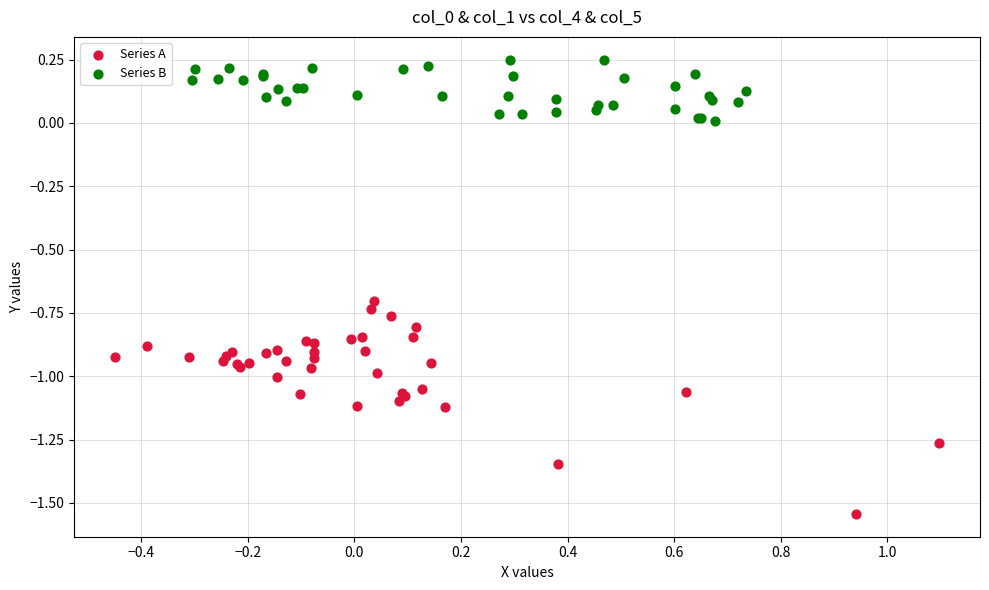

Which series contains the highest Y value?

Series B